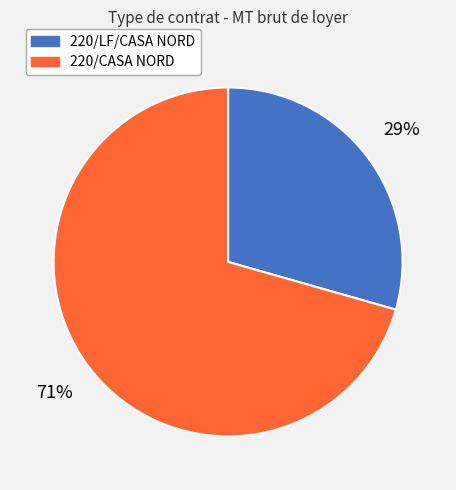

How many slices are in this pie chart?

2